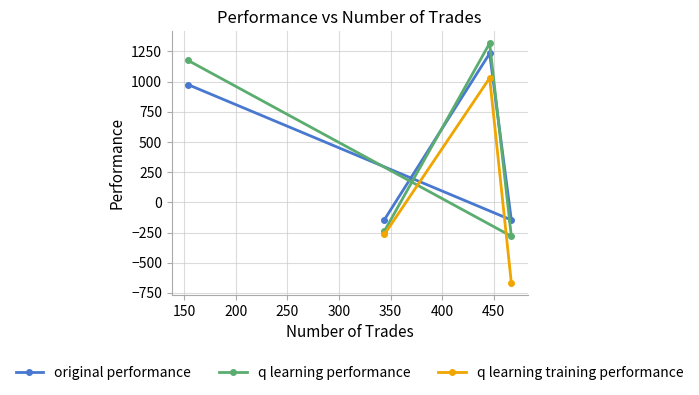

How many lines are shown in the chart?

3